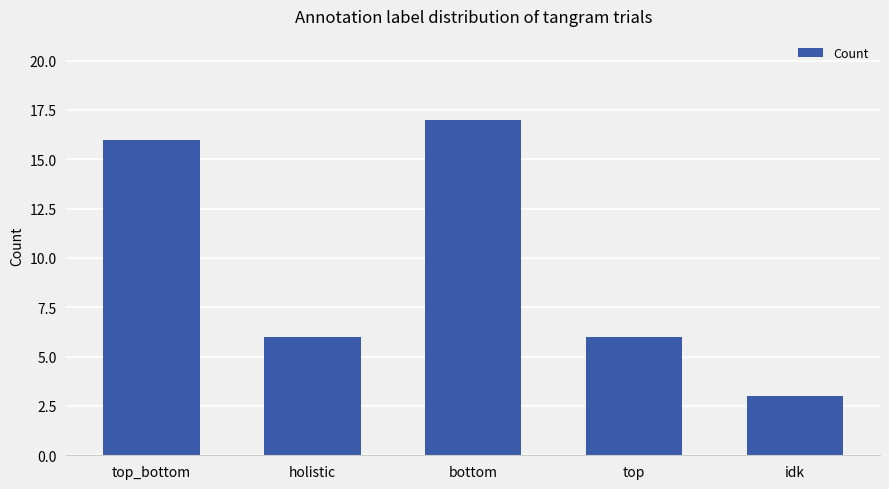

Count the number of categories in the chart.

5